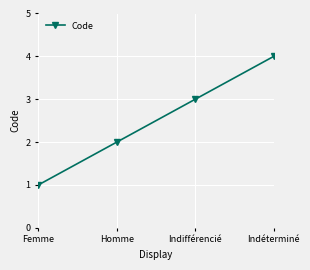

Which has a higher value, Indéterminé or Homme?

Indéterminé